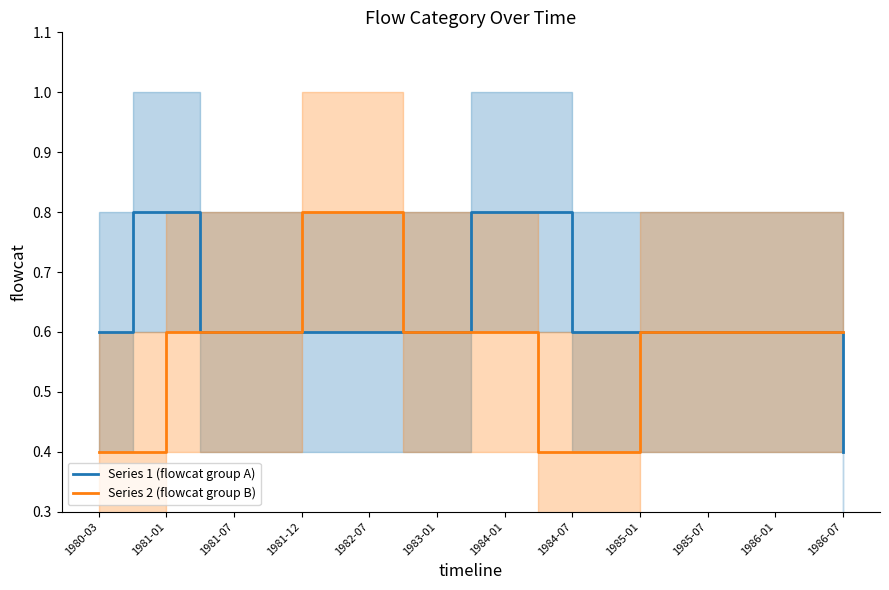

True or false: Series 2 (flowcat group B) has more than 2 points higher than both neighbors.

False